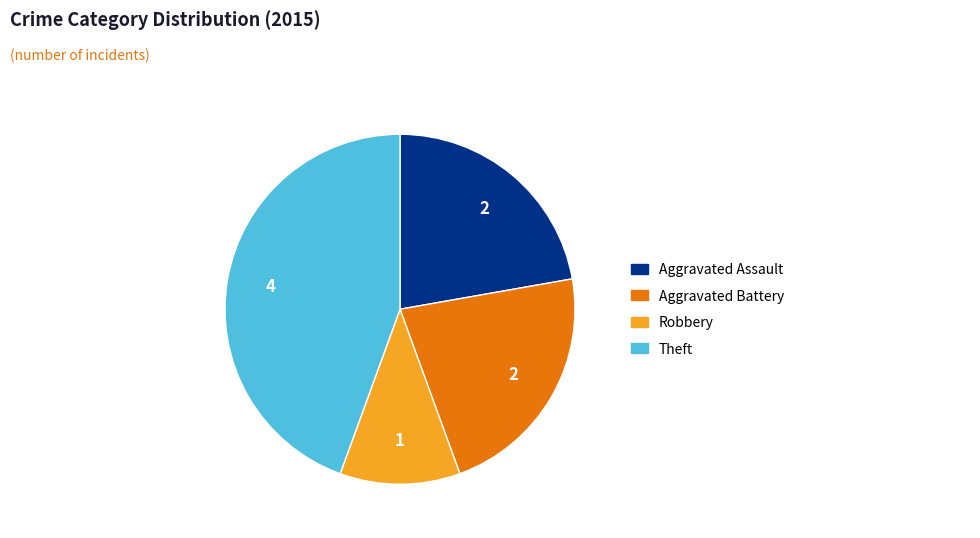

The Robbery slice represents 22% of the pie. True or false?

False